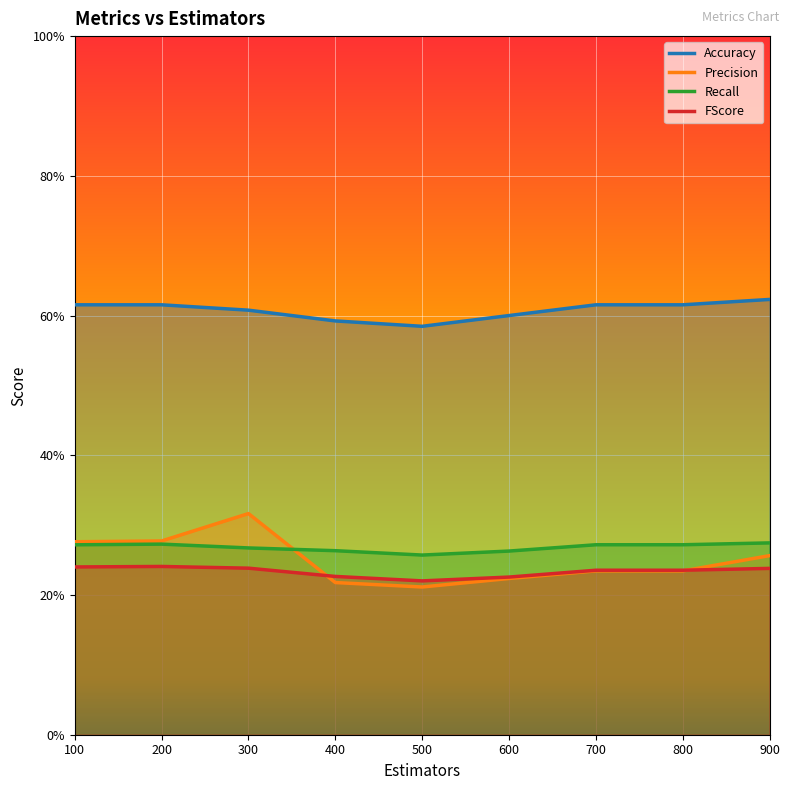

What is the total value across all series at 100?

1.4